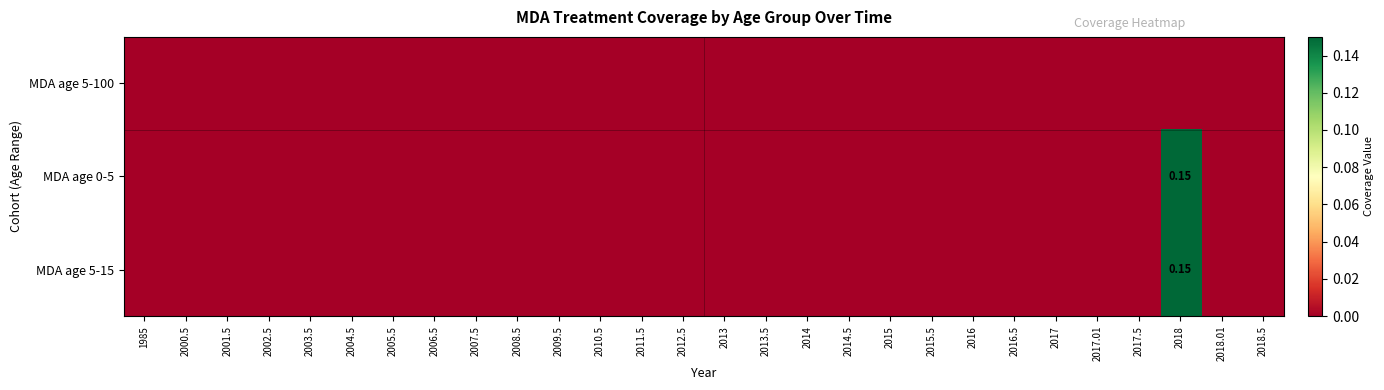

Which series has the largest total across all categories?

MDA age 0-5